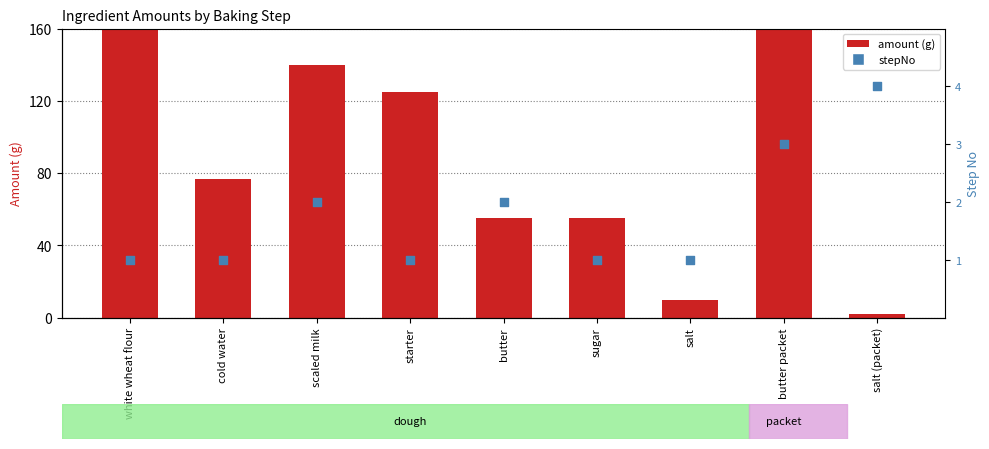

Which series has the largest total across all categories?

amount